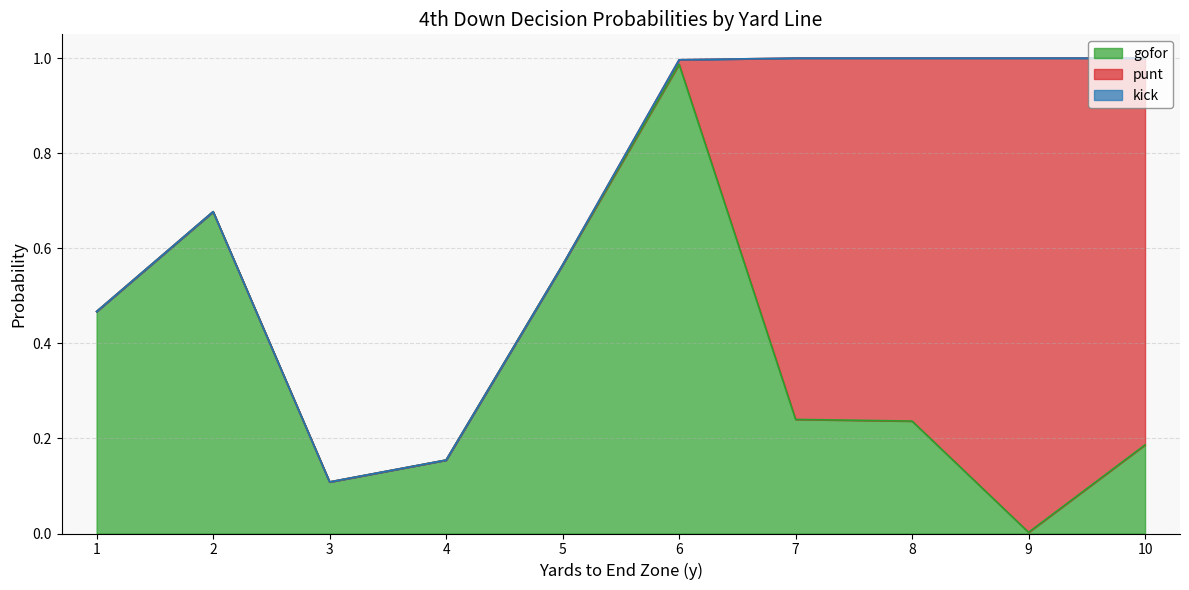

Which series has the widest spread of values?

punt